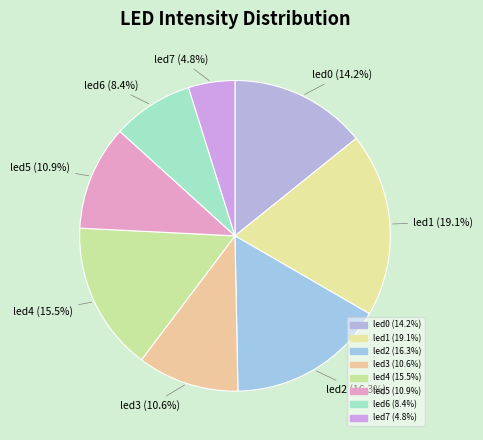

Combined, do led4 and led6 account for over 50%?

No